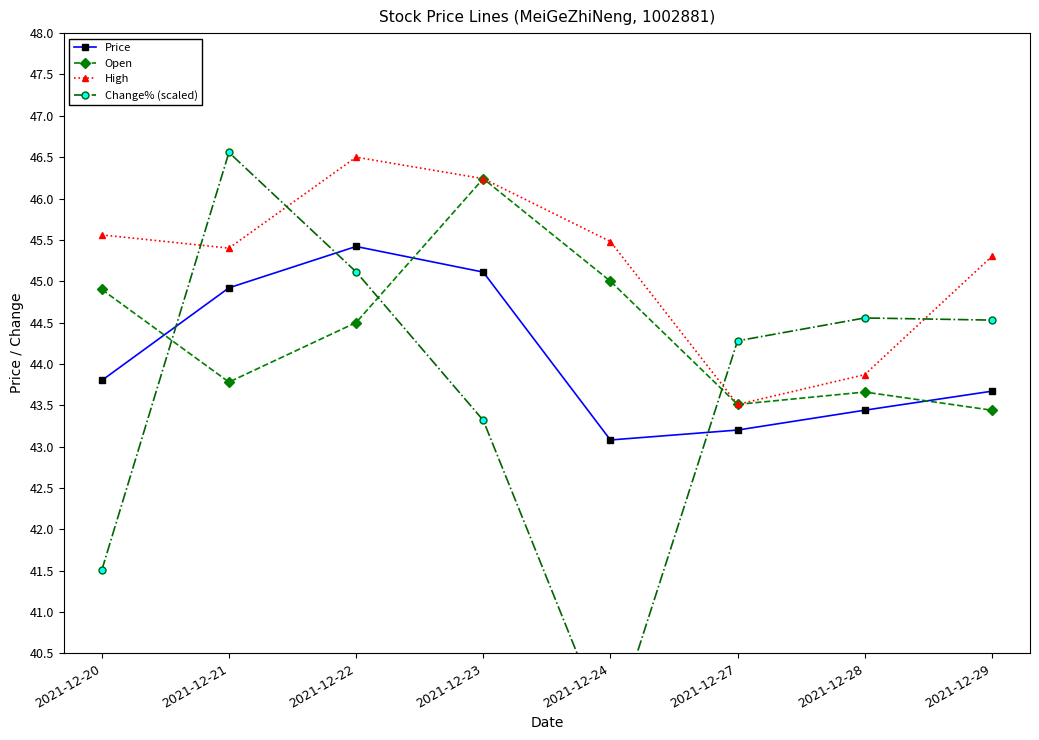

At which label does Open first exceed 44?

2021-12-20